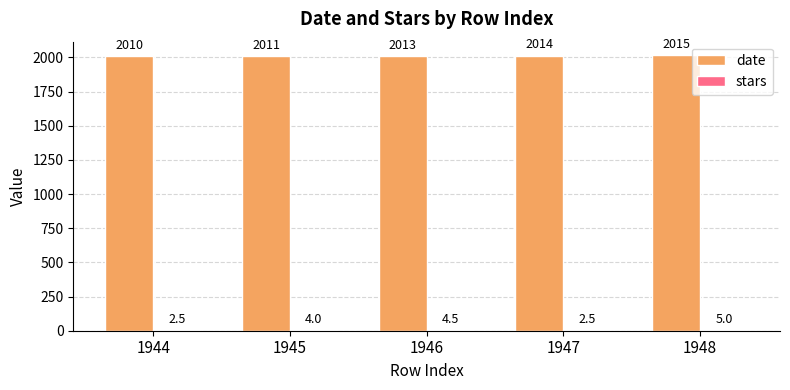

The date series shows 2010.0 at 1944. True or false?

True